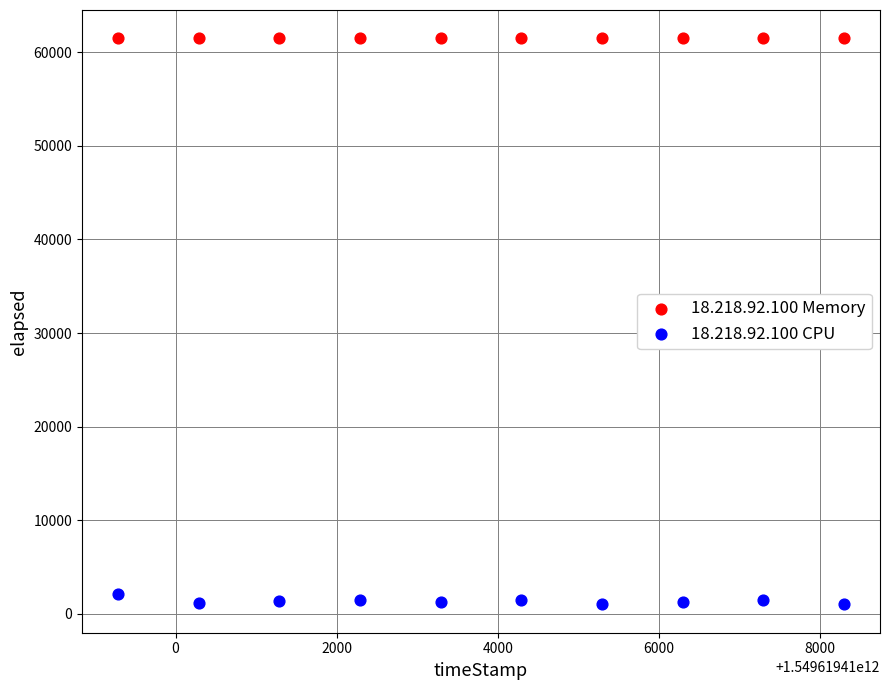

What are all the series names shown in the legend?

18.218.92.100 Memory, 18.218.92.100 CPU